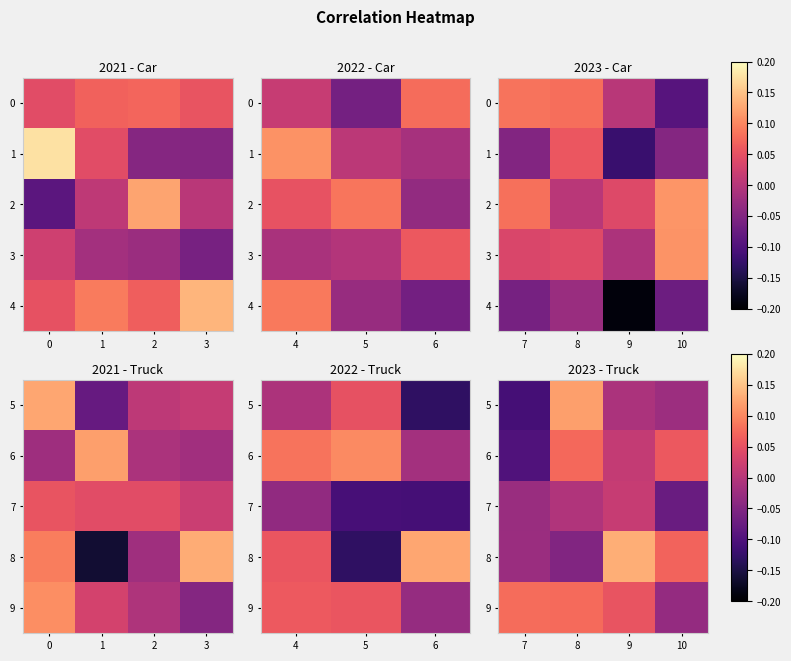

Between 9 and 8, which is larger?

8